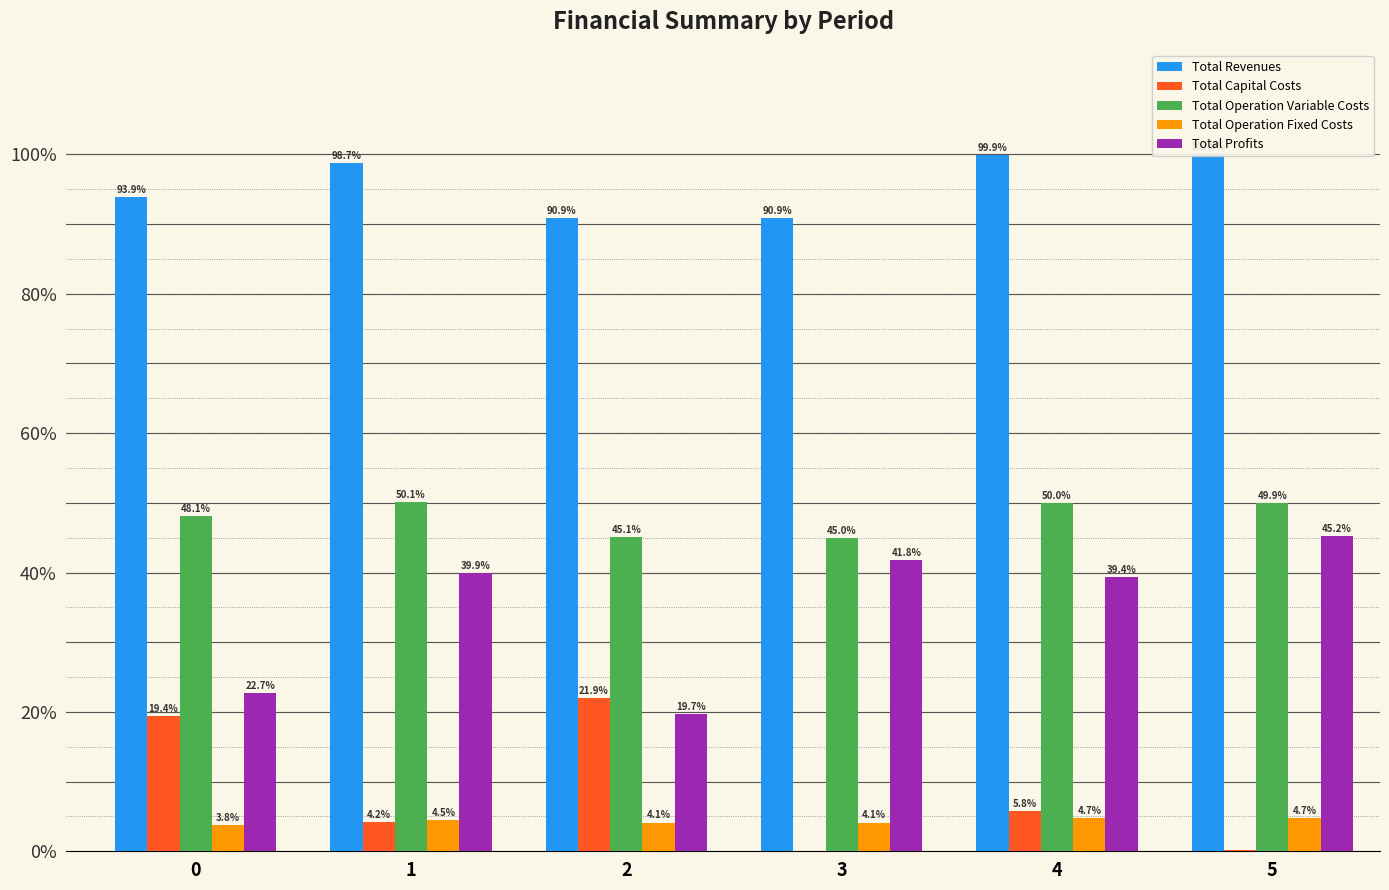

What is the value of the Total Operation Fixed Costs bar at the 3rd from the left?

4.1